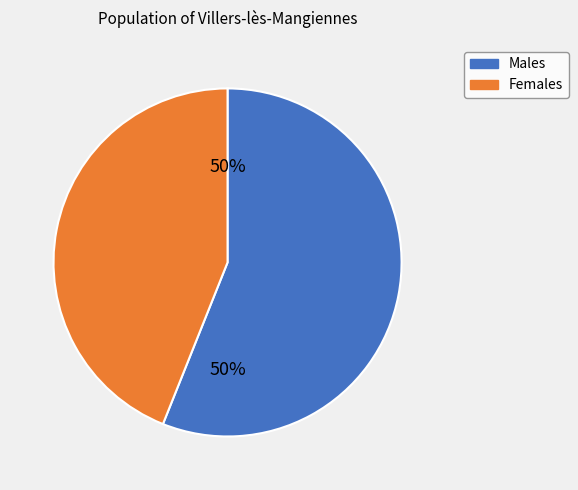

Does any single category account for the majority?

No